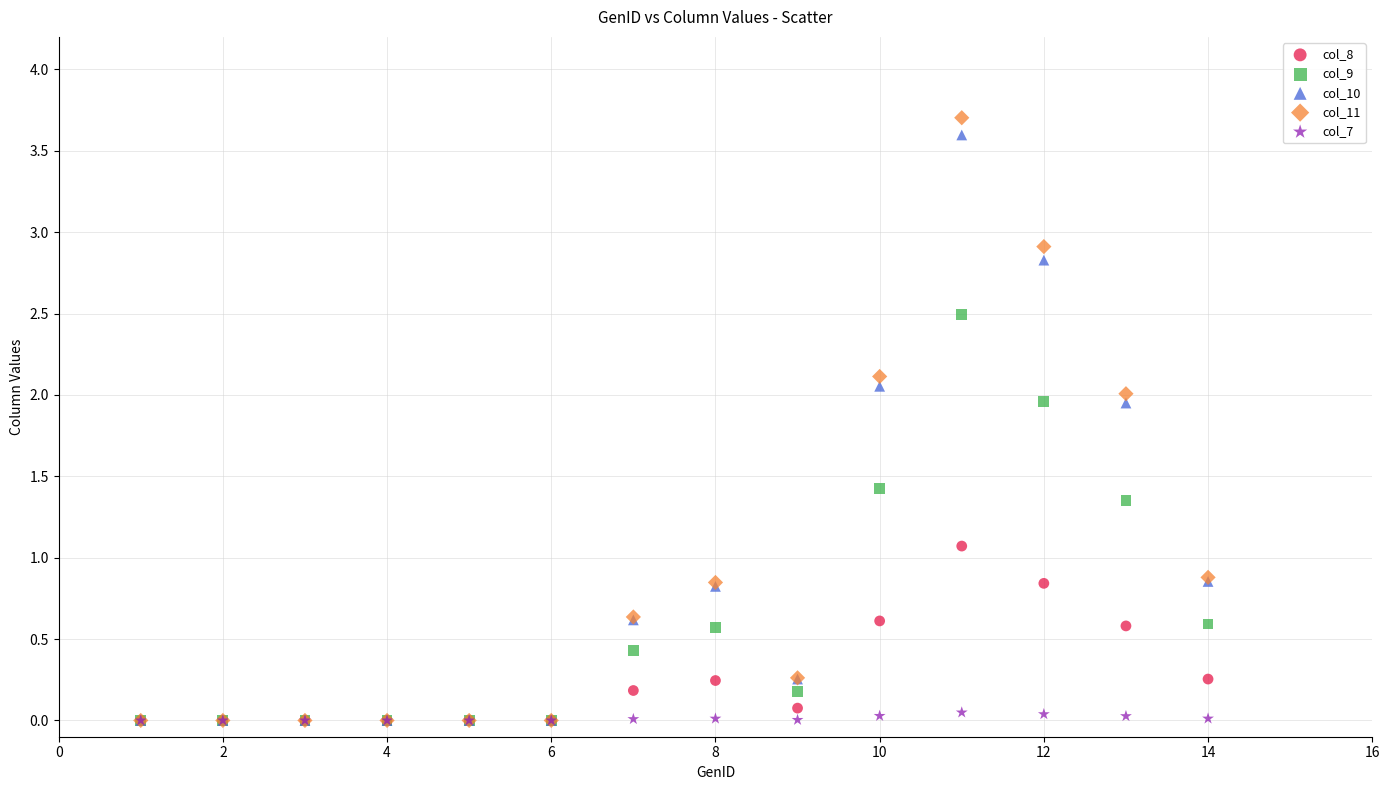

Across all series, what Y value is closest to 1?

1.1